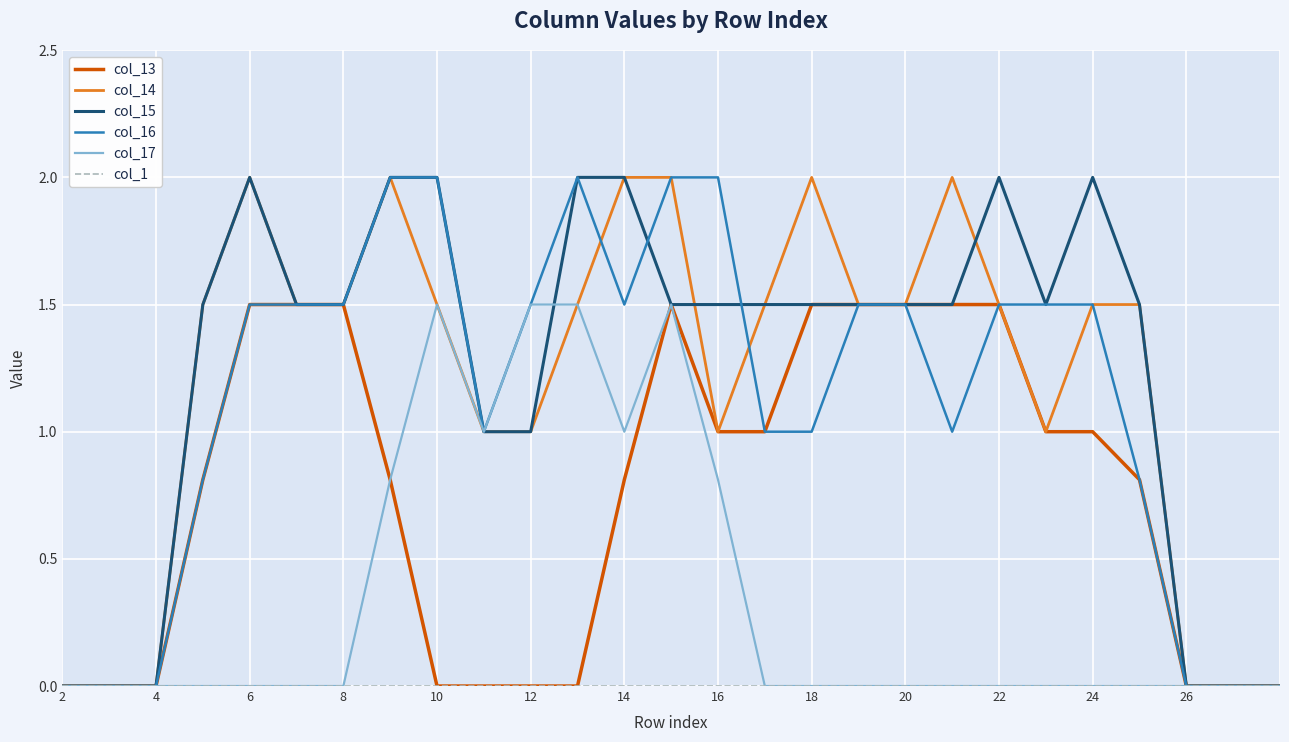

What is the maximum value shown in the chart?

2.0